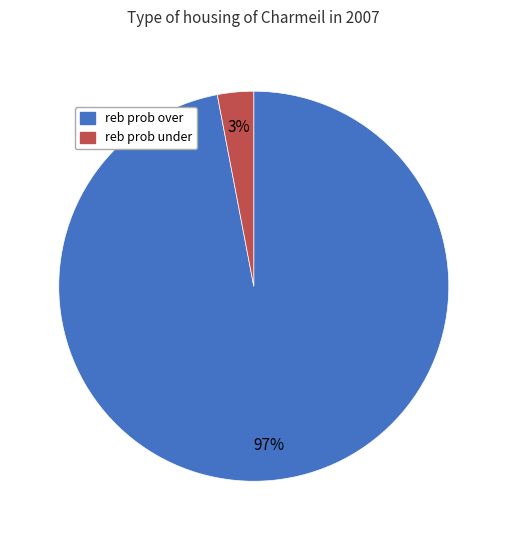

Count the number of slices in the pie.

2